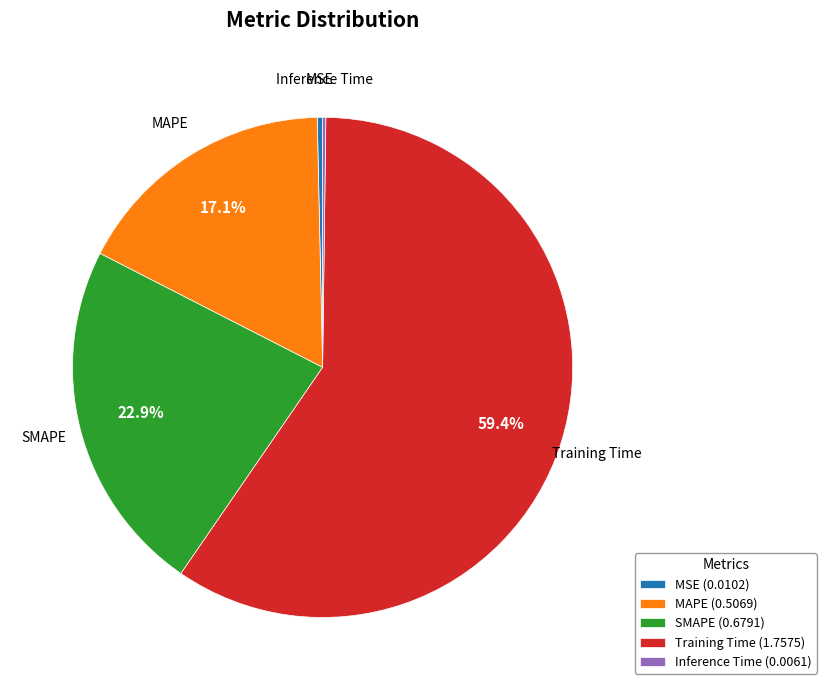

Do Training Time and MSE together represent more than half of the pie?

Yes